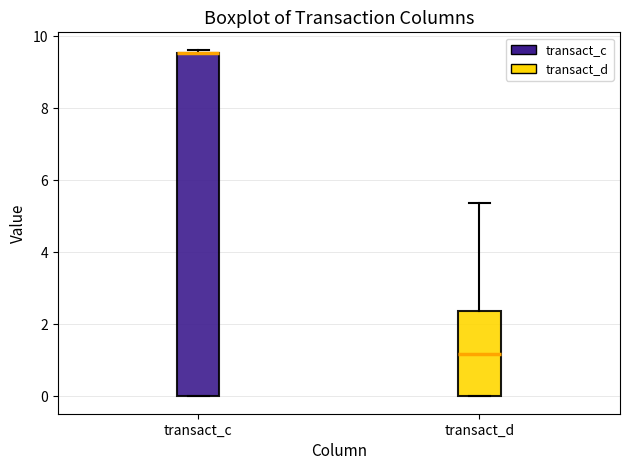

Comparing the boxes themselves (not the whiskers), which one is the tallest?

transact_c